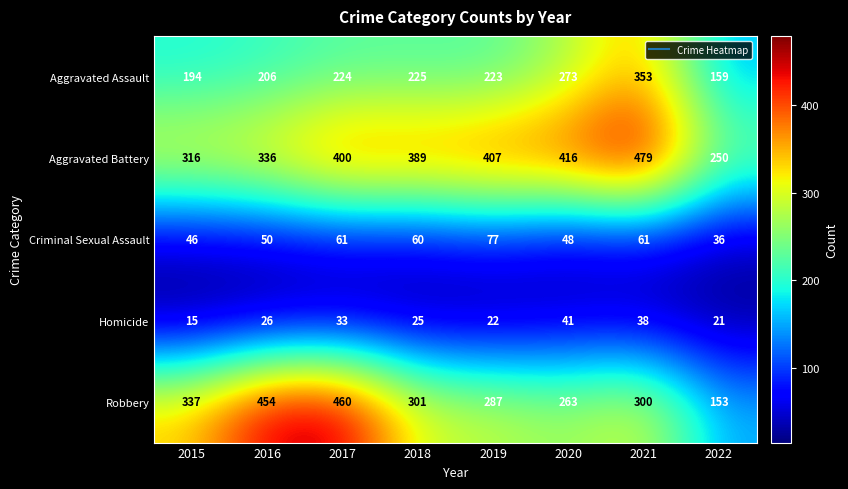

What is the difference between the maximum and minimum values in the Aggravated Battery series?

229